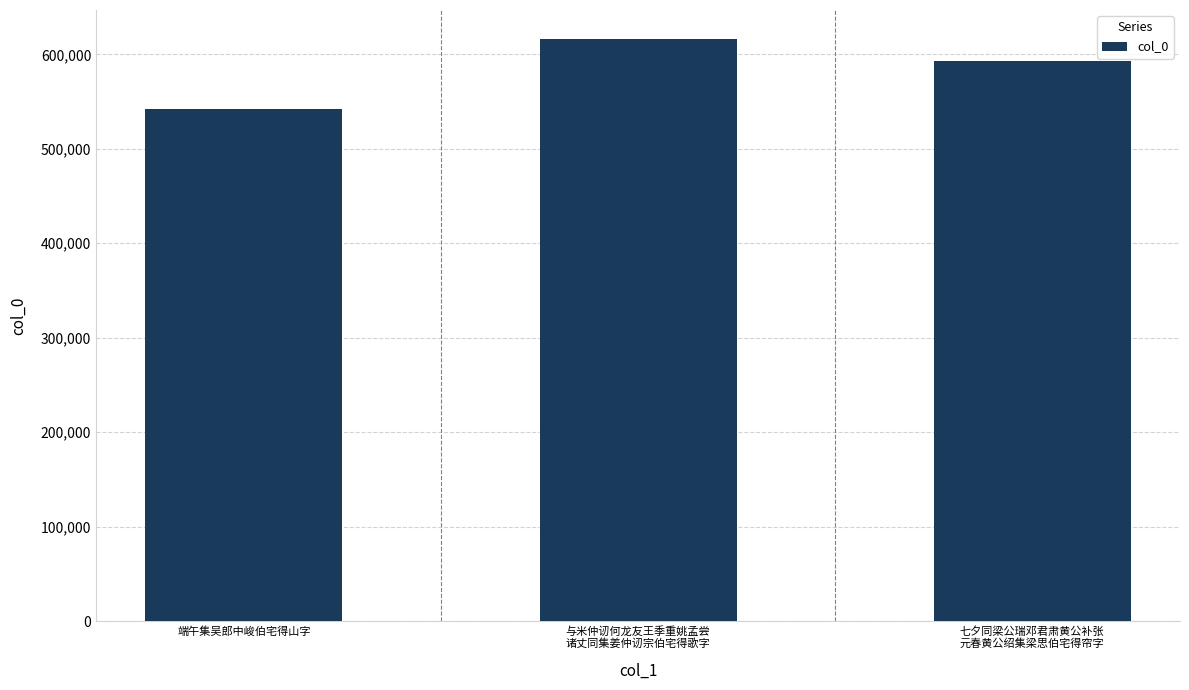

The value at 七夕同梁公瑞邓君肃黄公补张
元春黄公绍集梁思伯宅得帘字 is 881135. True or false?

False